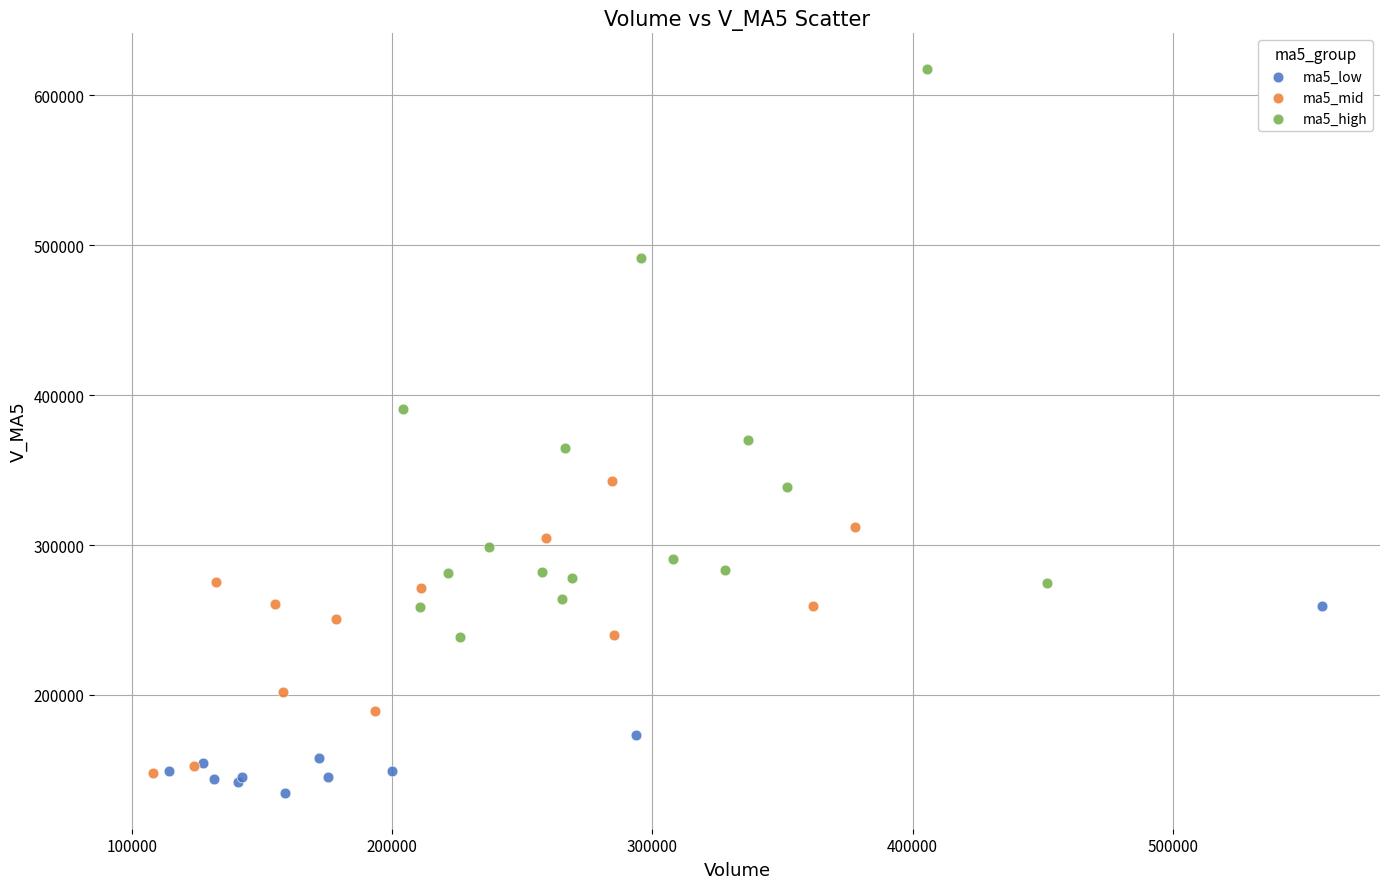

Which series has the largest Y range (max minus min)?

ma5_high